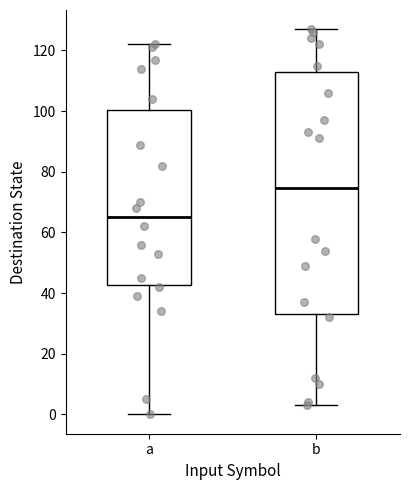

Where does the upper whisker of the box for b end on the y-axis? The values are not printed on the chart, so give them approximately, as read against the axis.

128